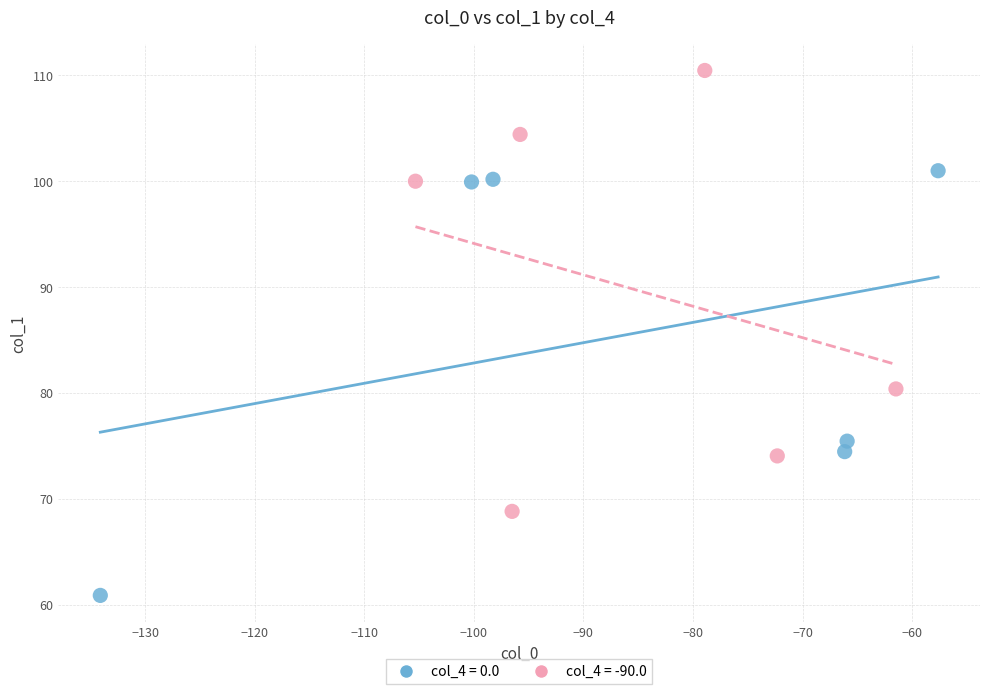

Which series contains the highest Y value?

col_4 = -90.0